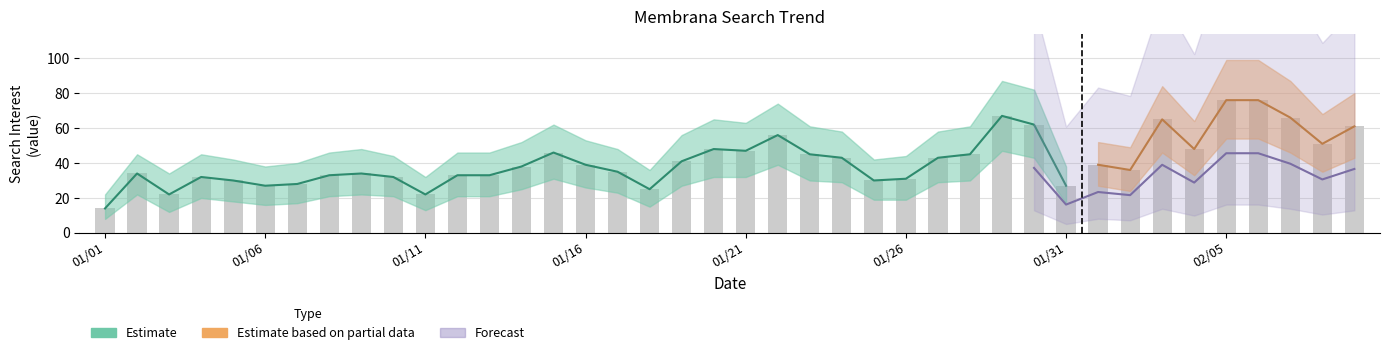

At which category is the sum across all series the highest?

2014/02/05